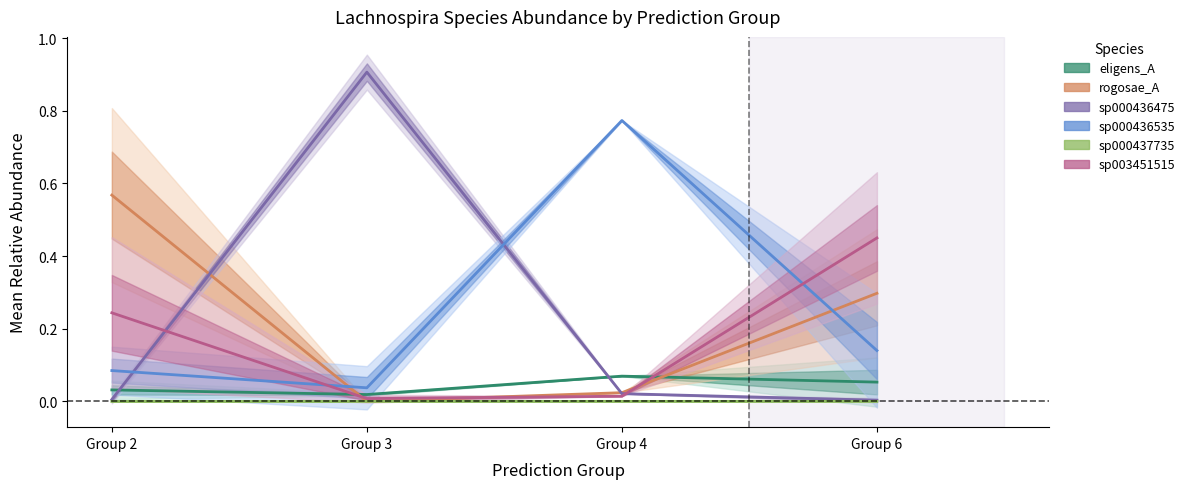

How many lines are shown in the chart?

6